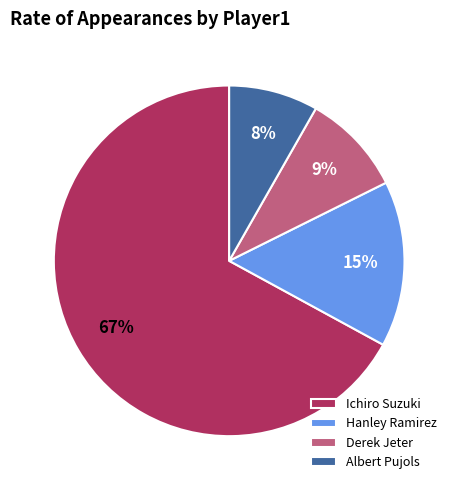

Is the sum of Derek Jeter and Albert Pujols greater than half?

No